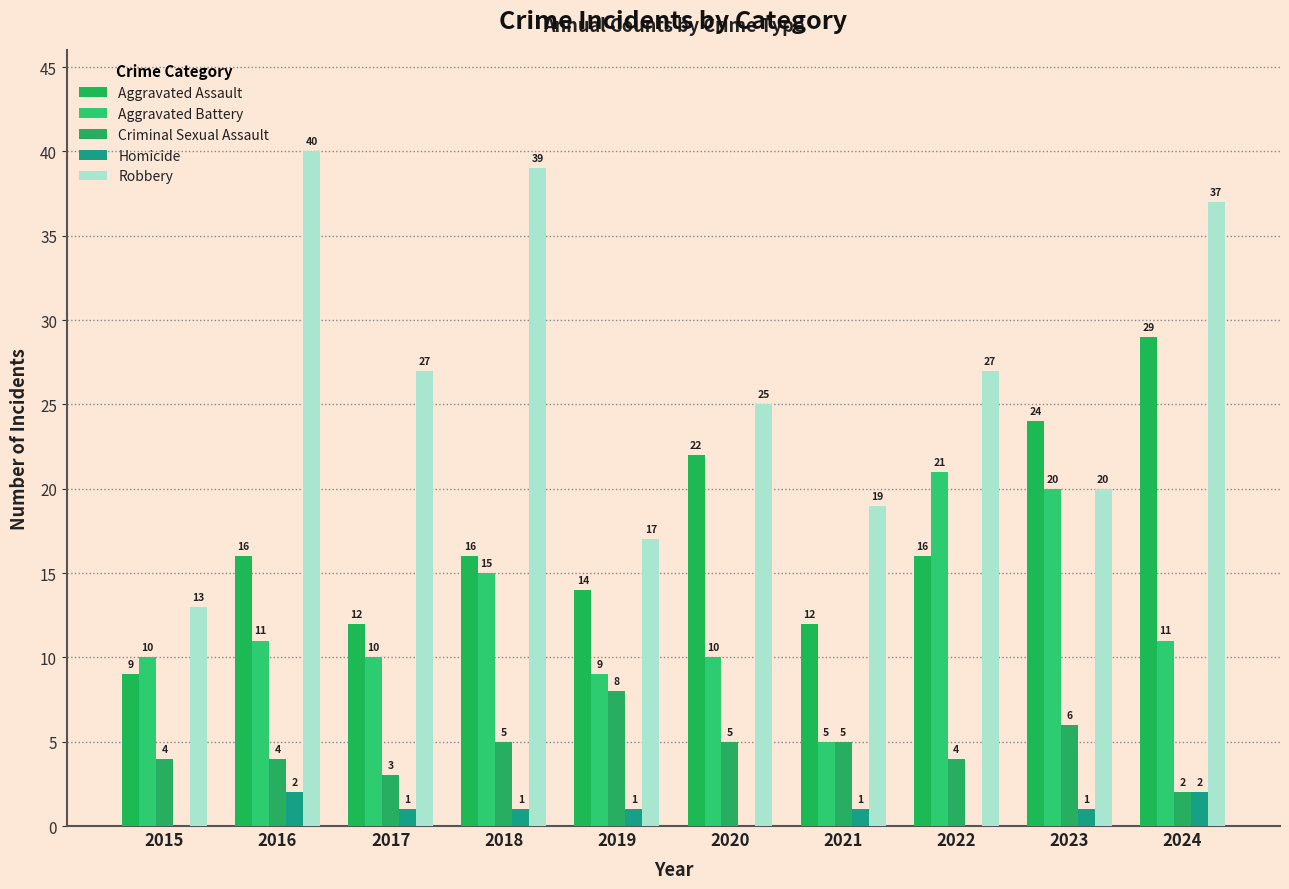

Between 2015 and 2021, which is larger?

2021